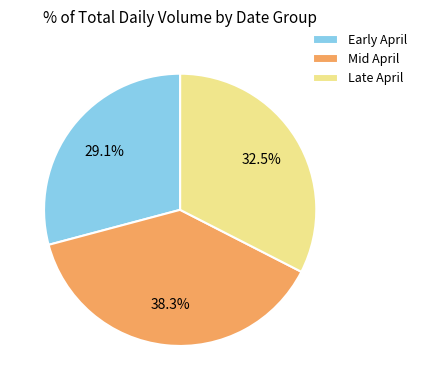

What is the smallest slice in the pie chart?

Early April